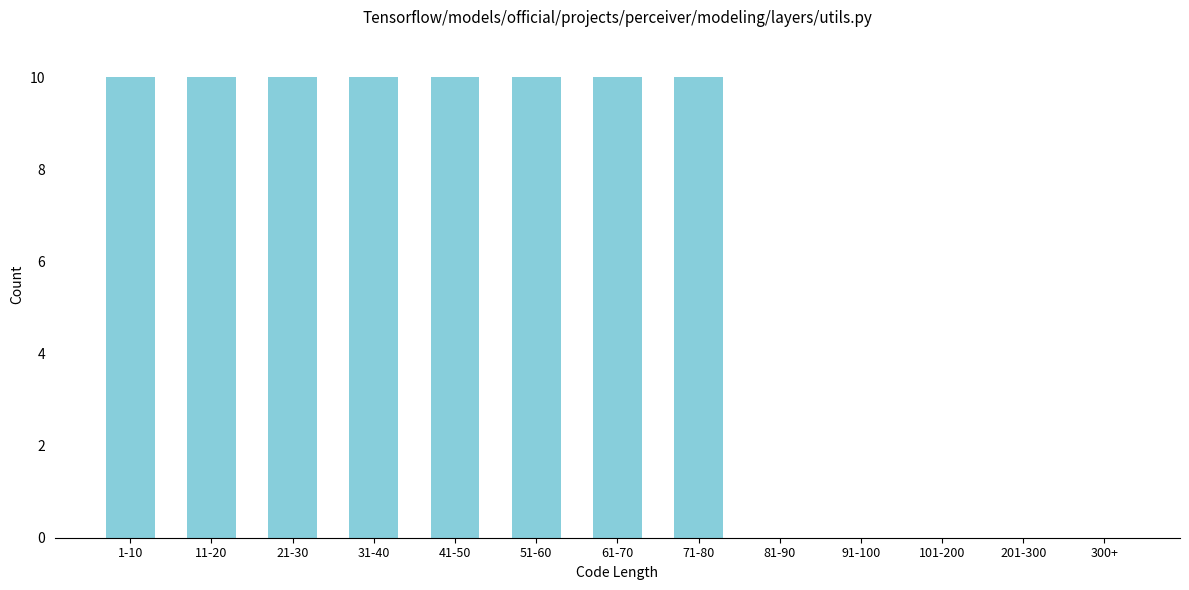

Reading left to right, what are all the values shown in this chart?

1-10=10	11-20=10	21-30=10	31-40=10	41-50=10	51-60=10	61-70=10	71-80=10	81-90=0	91-100=0	101-200=0	201-300=0	300+=0